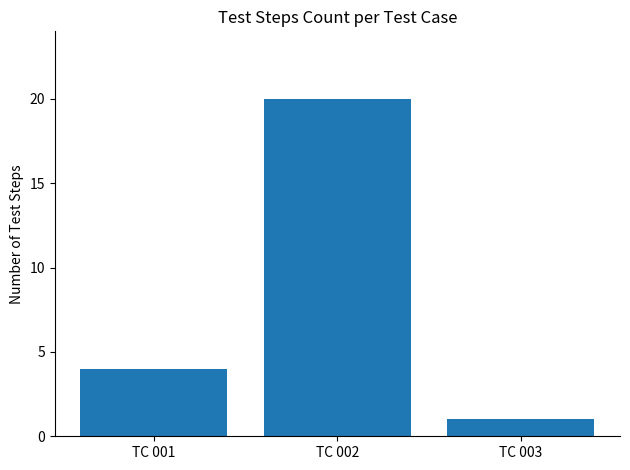

Rank the categories by value from highest to lowest.

TC 002, TC 001, TC 003